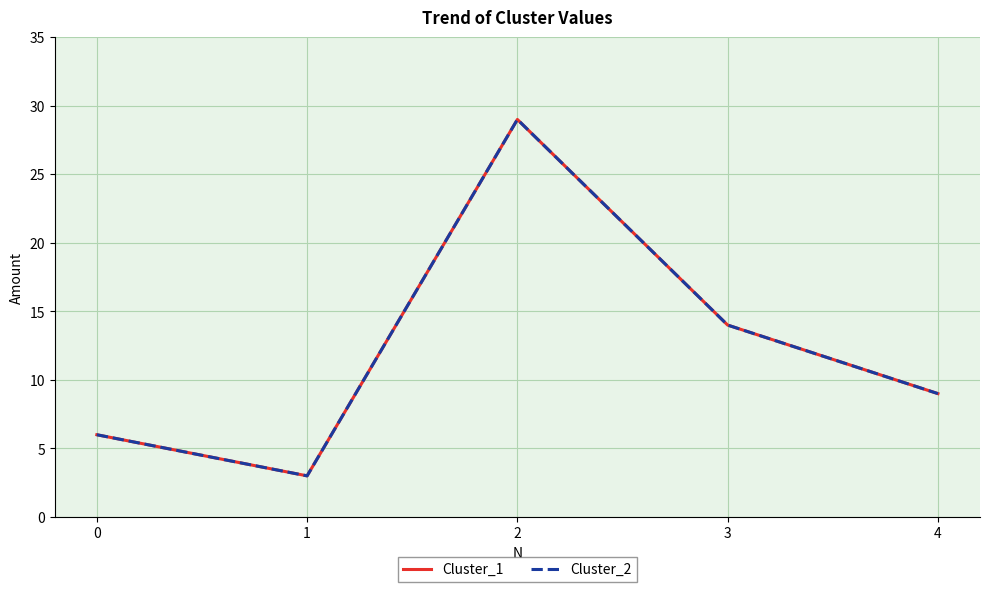

At which category does Cluster_2 reach its first local valley?

1